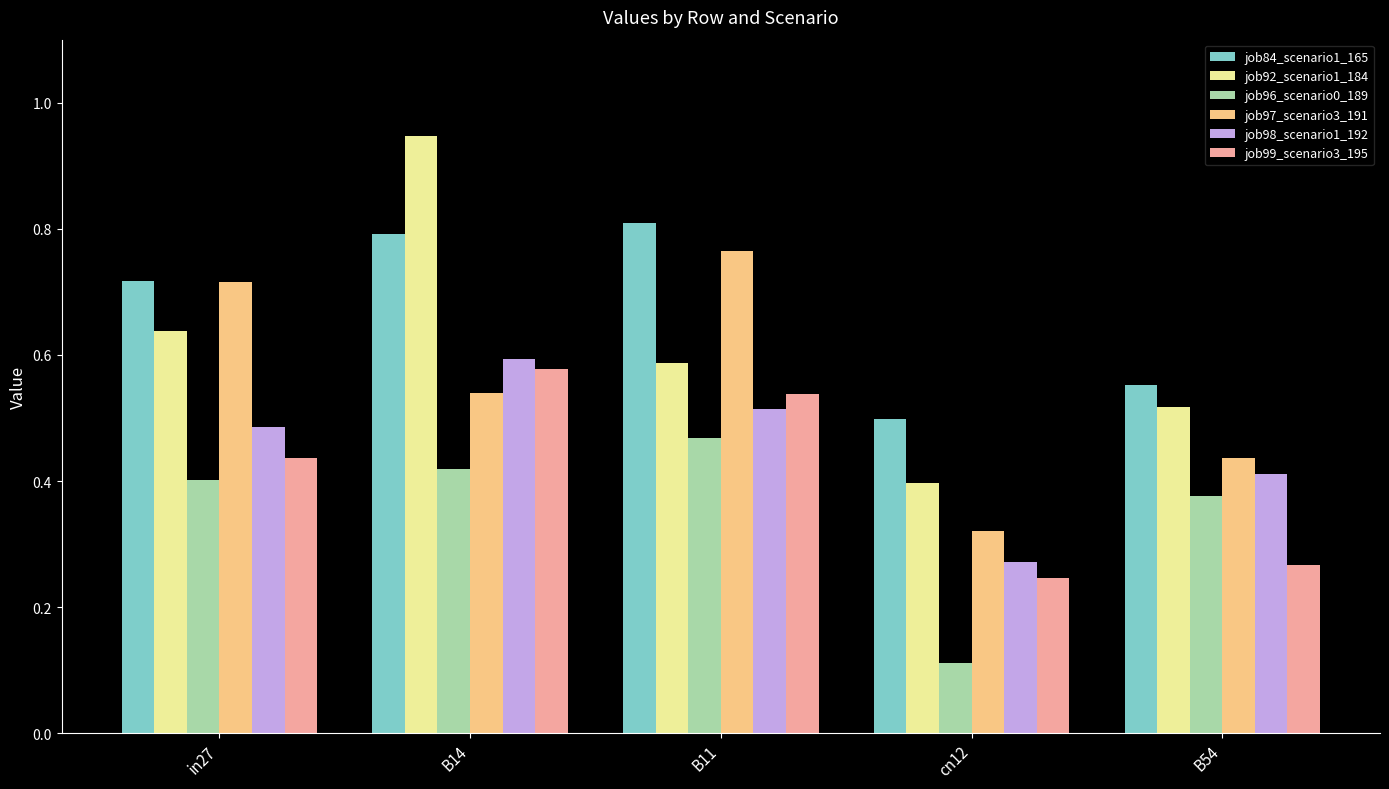

Count the number of categories in the chart.

5